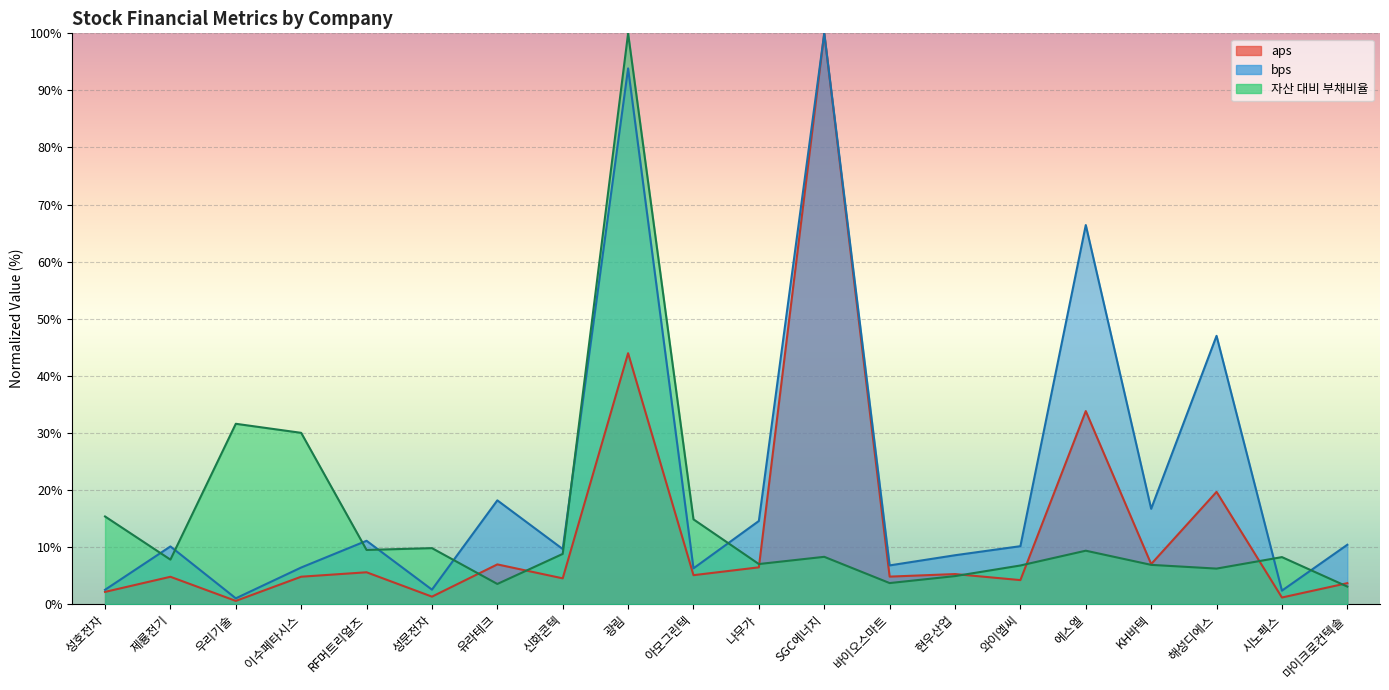

Read the bps value at 성문전자.

2.5